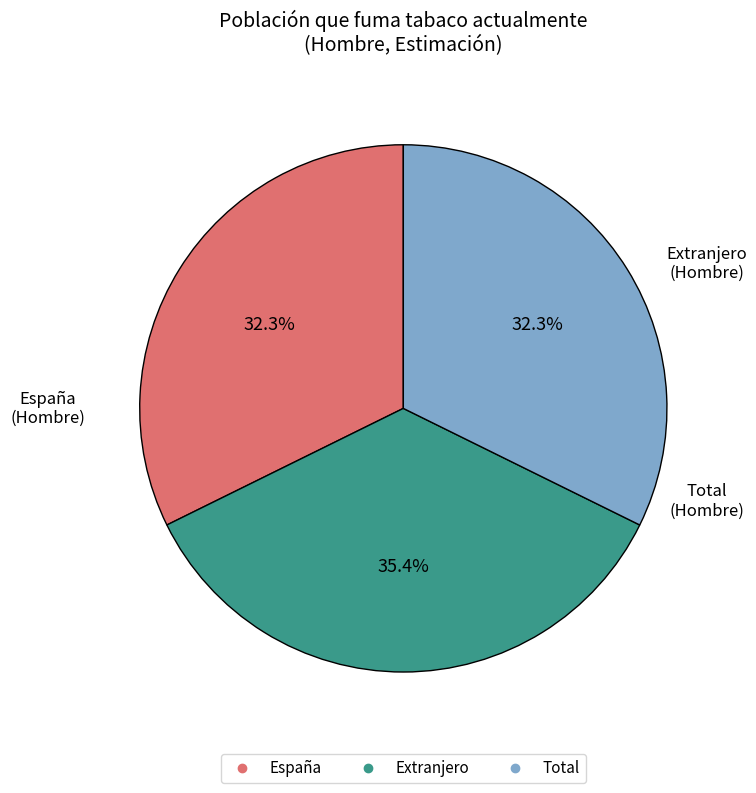

To the nearest percent, what is the difference between the Total and Extranjero slice percentages?

3%